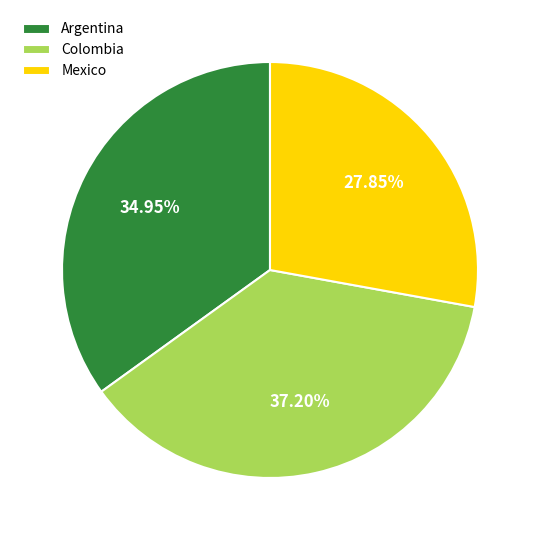

How many segments does this pie chart have?

3